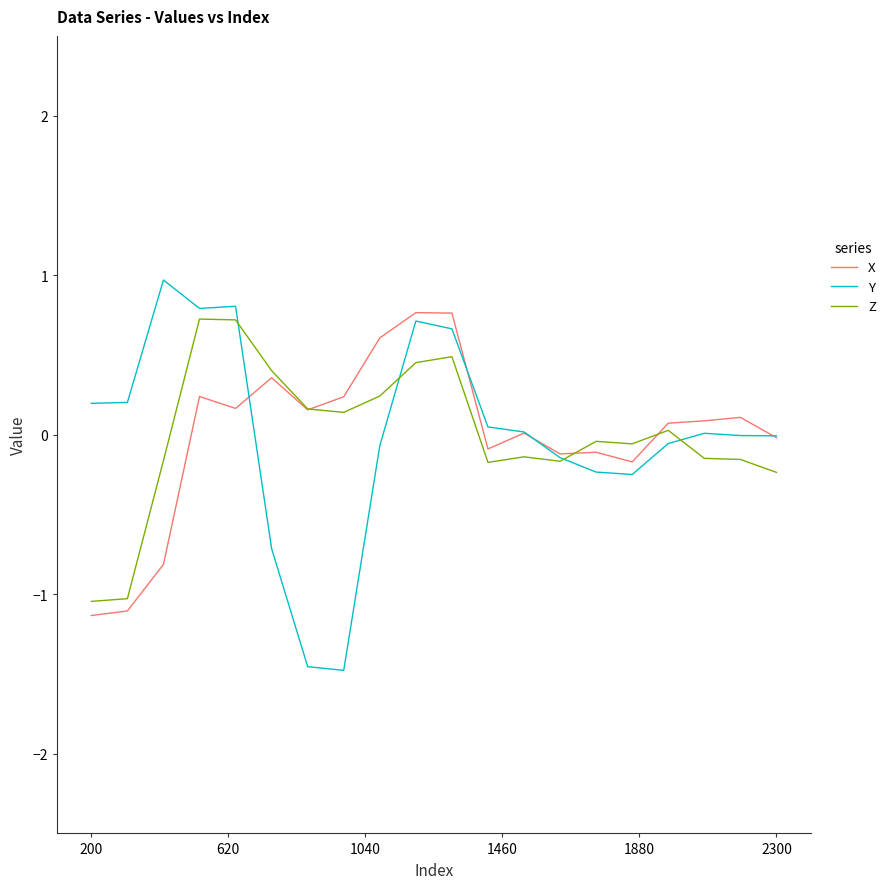

What is the minimum value shown in the chart?

-1.5